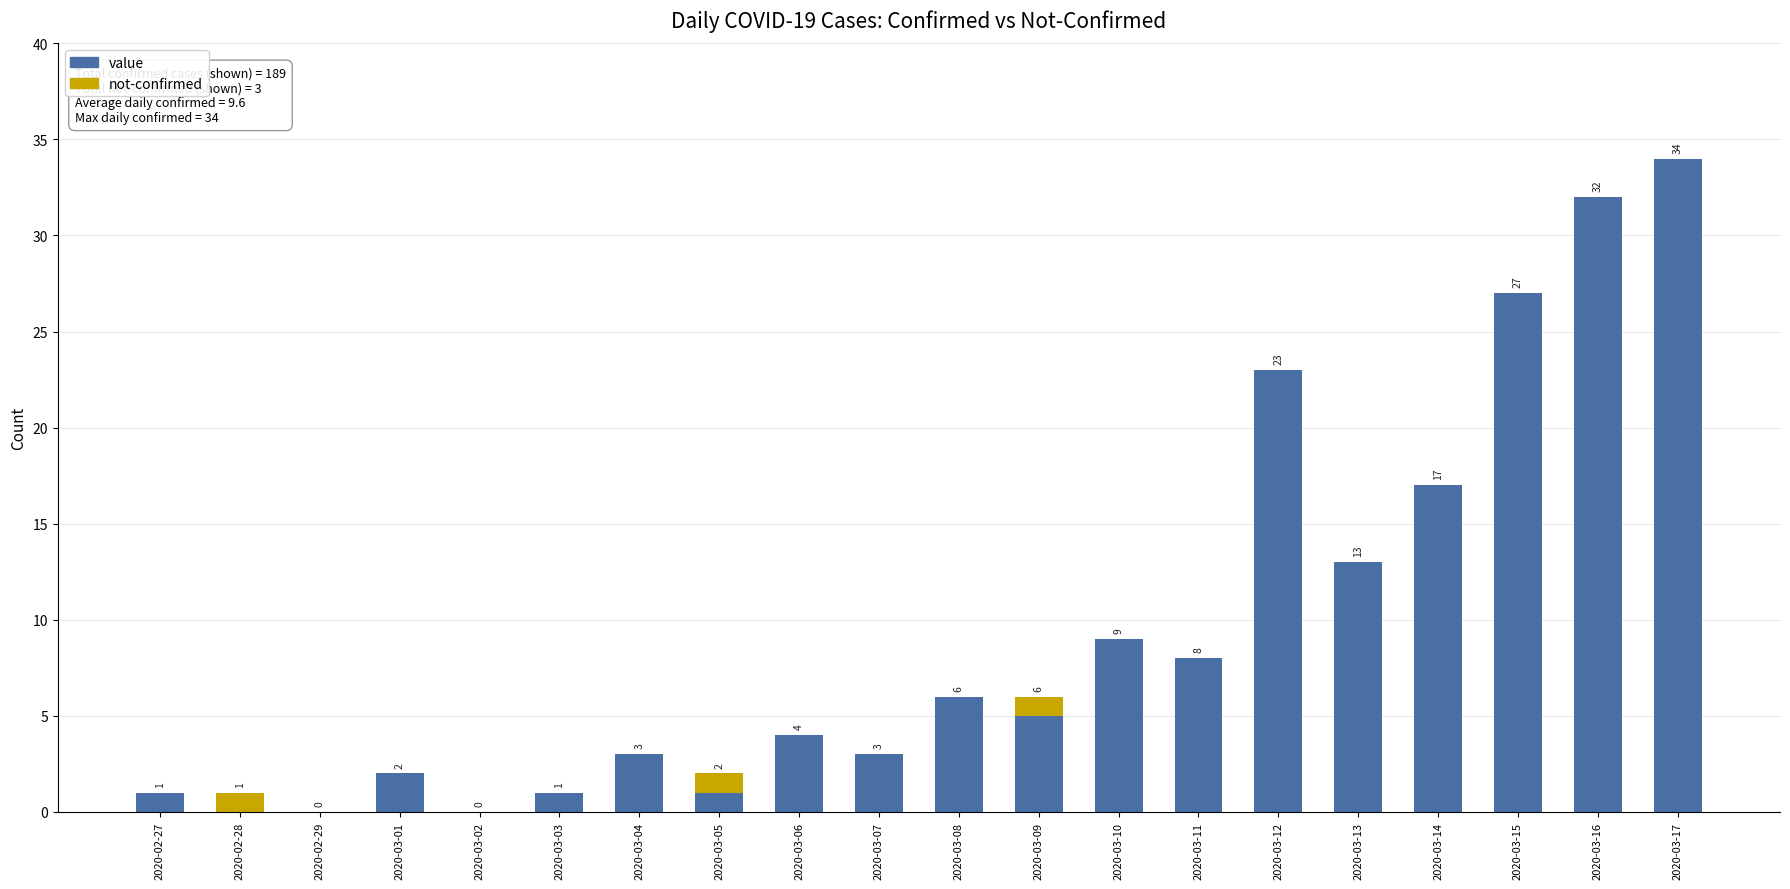

What is the sum of the value values at 2020-03-10 and 2020-03-13?

22